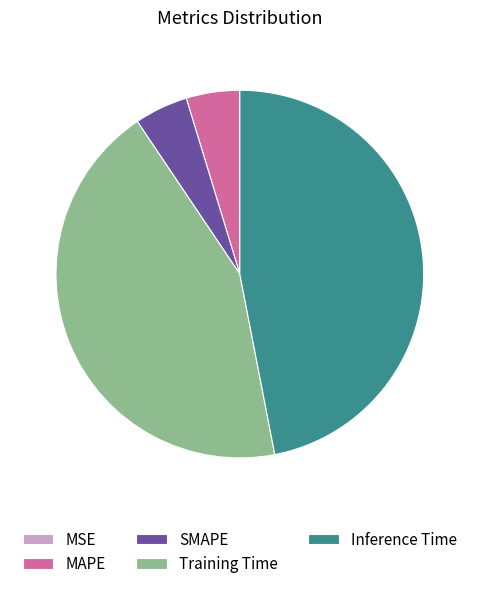

True or false: MAPE accounts for 14% of the total.

False